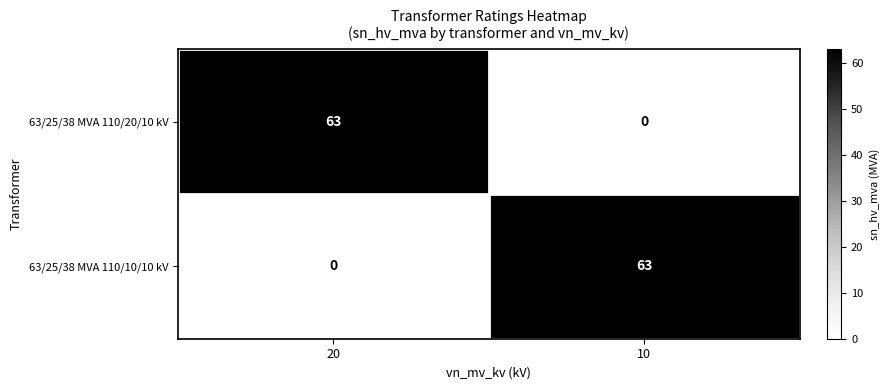

What is the difference between the highest and lowest values at 10?

63